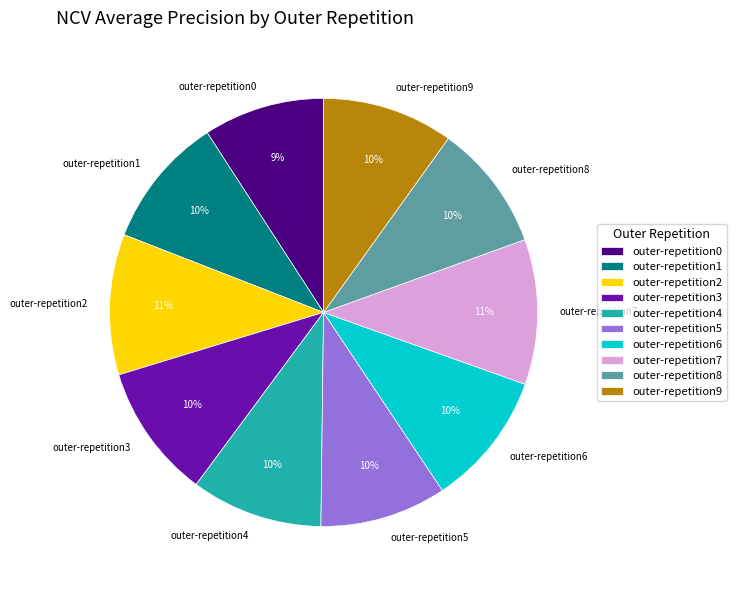

To the nearest percent, what portion does outer-repetition5 represent?

10%